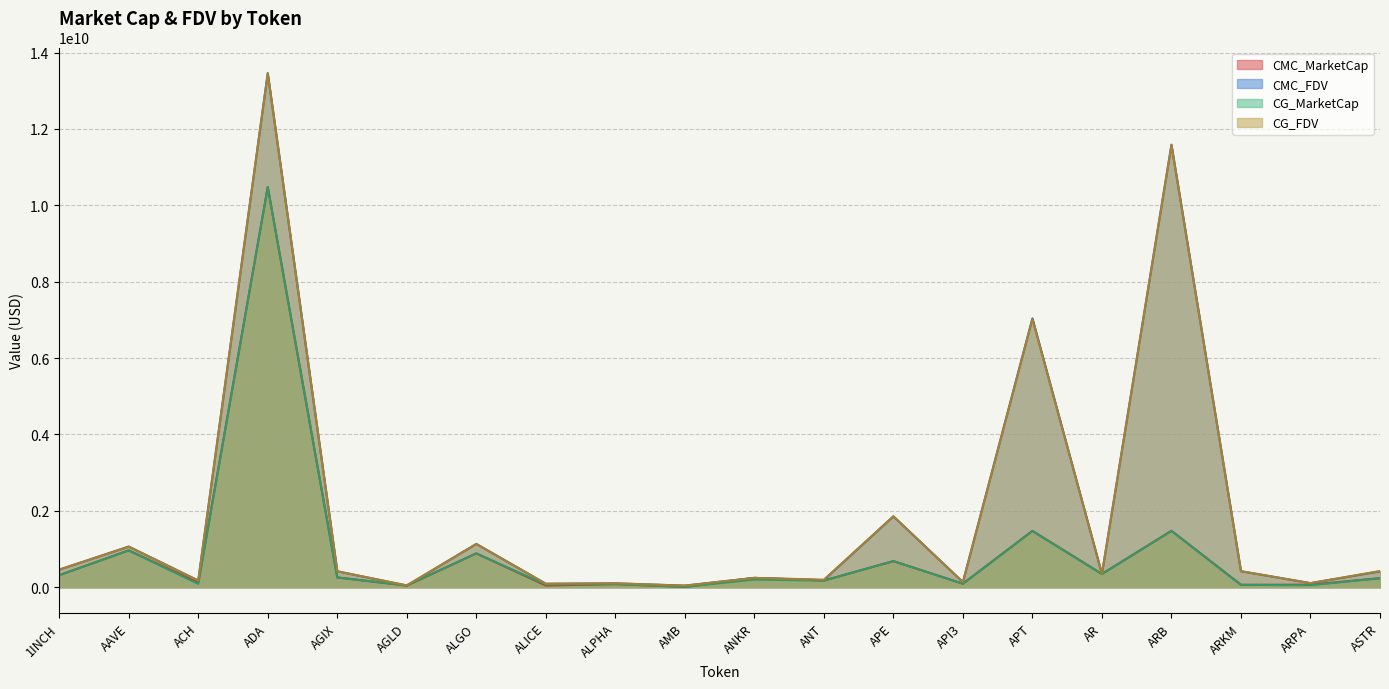

What position from the left is ACH?

3